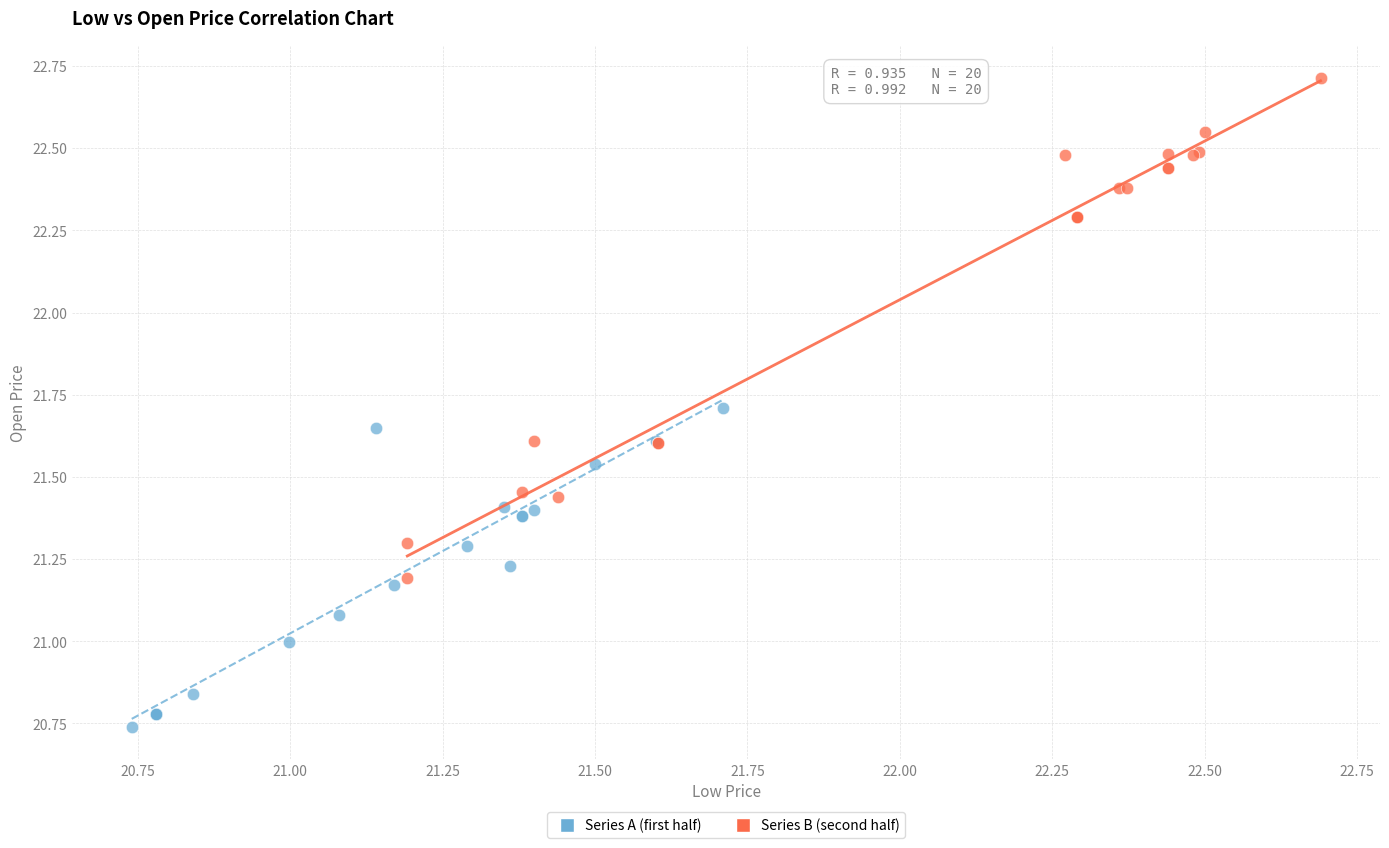

Which series contains the highest Y value?

Series B (second half)